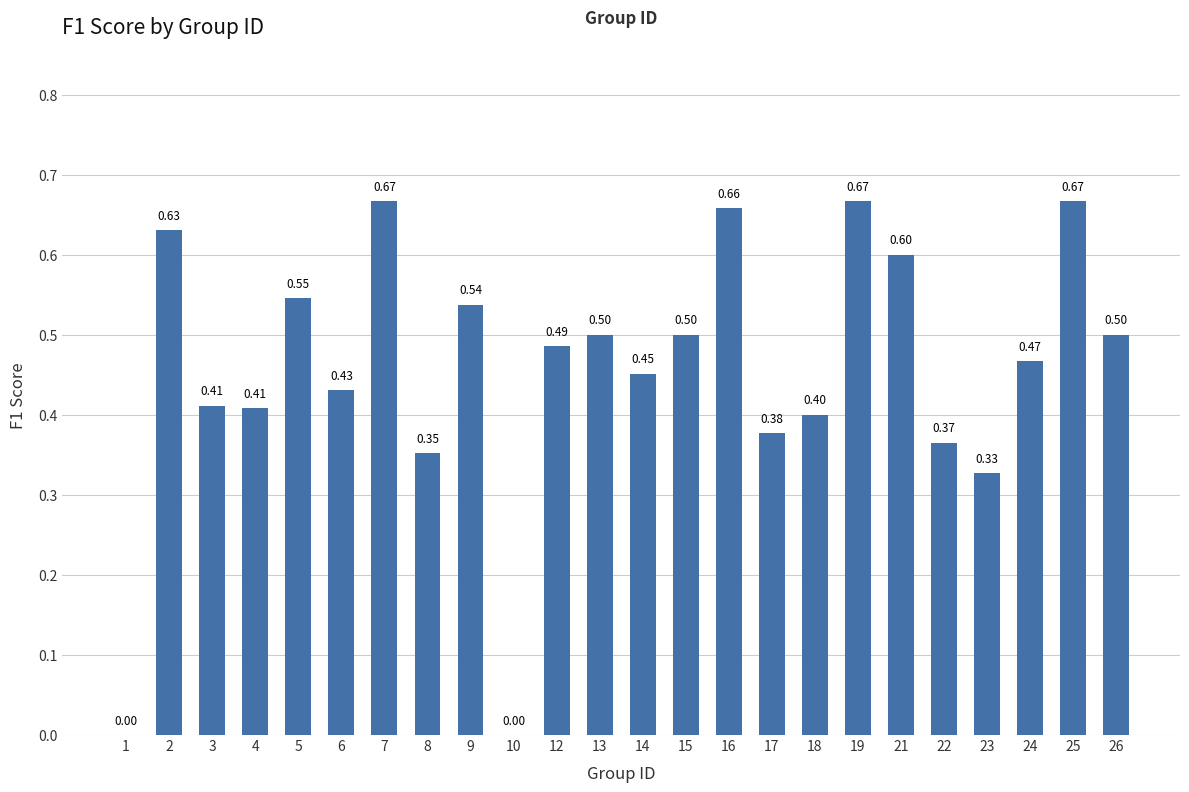

Are the bars horizontal?

No